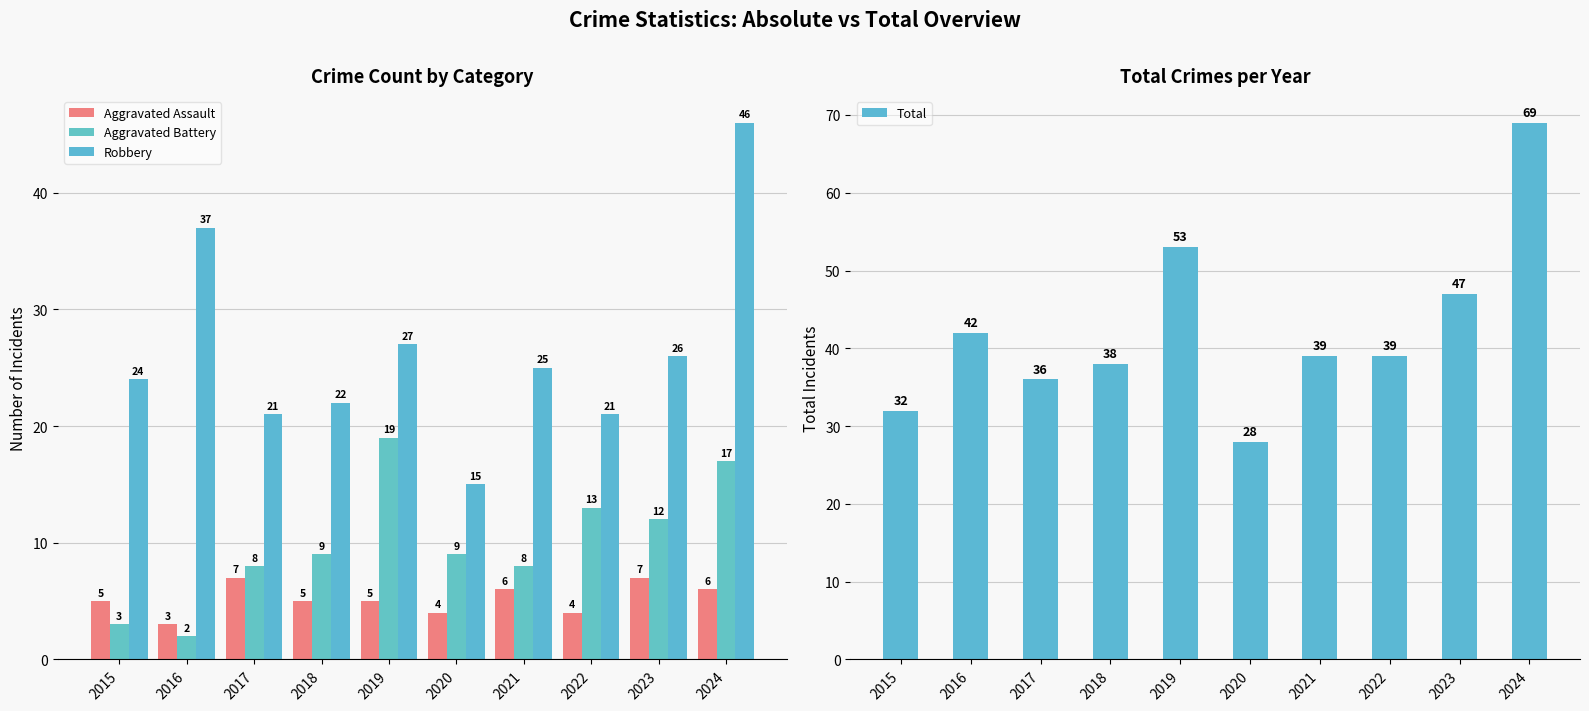

What is the average value of the Aggravated Battery series?

10